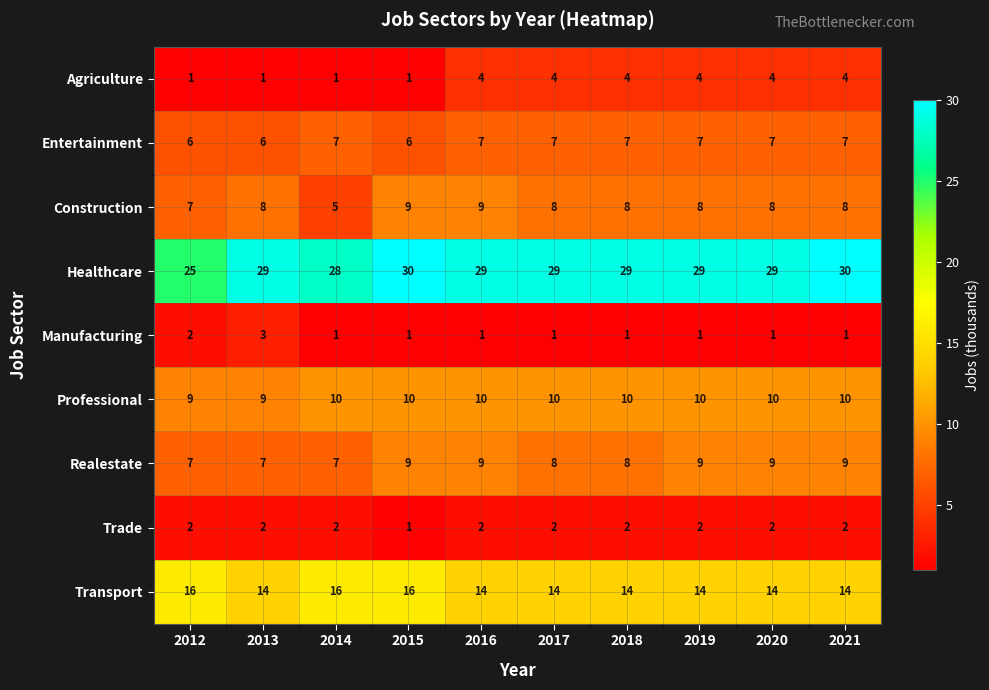

How many values in the Professional series are below 10?

2